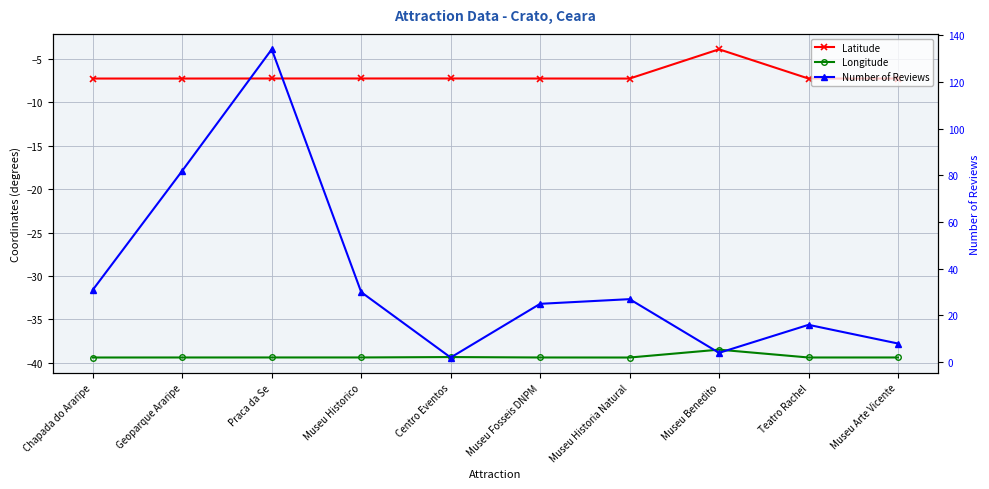

What are all the series names shown in the legend?

Latitude, Longitude, Number of Reviews